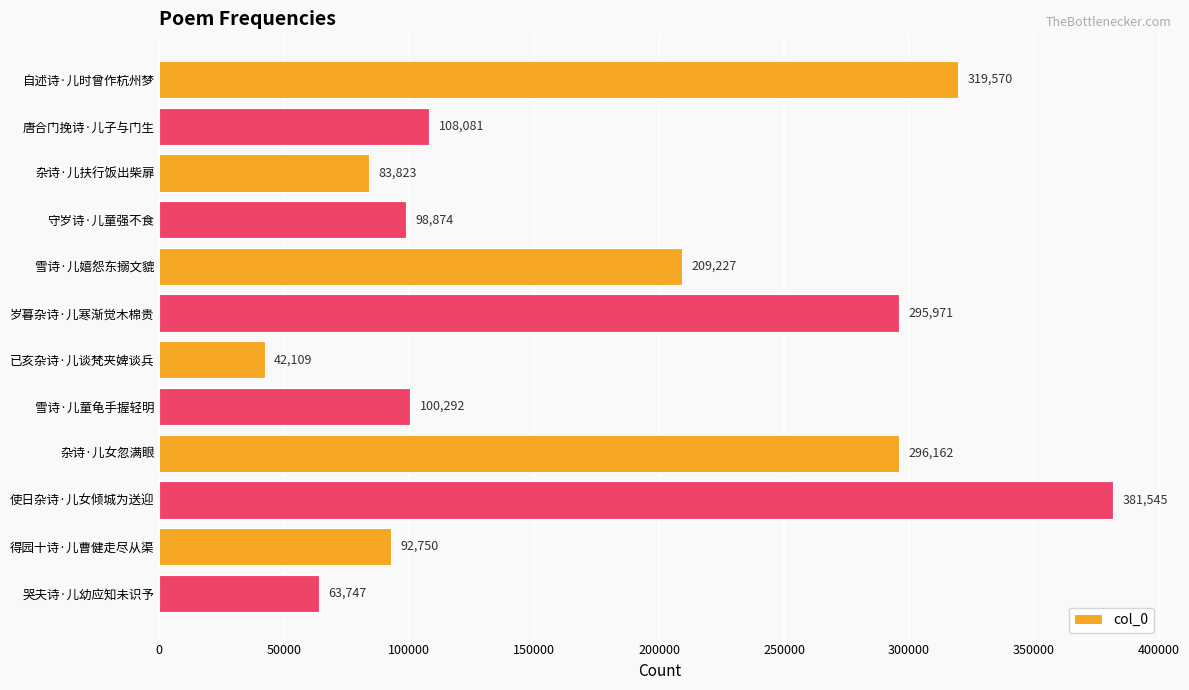

Count the number of categories in the chart.

12